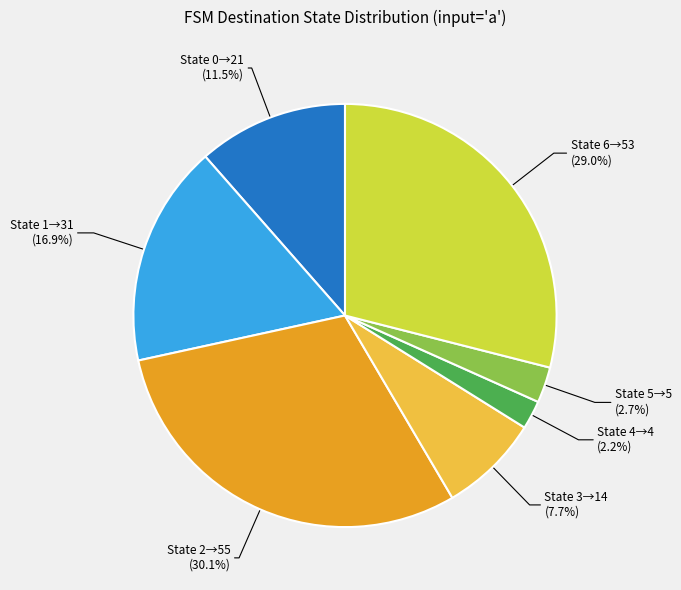

Does any single category account for the majority?

No